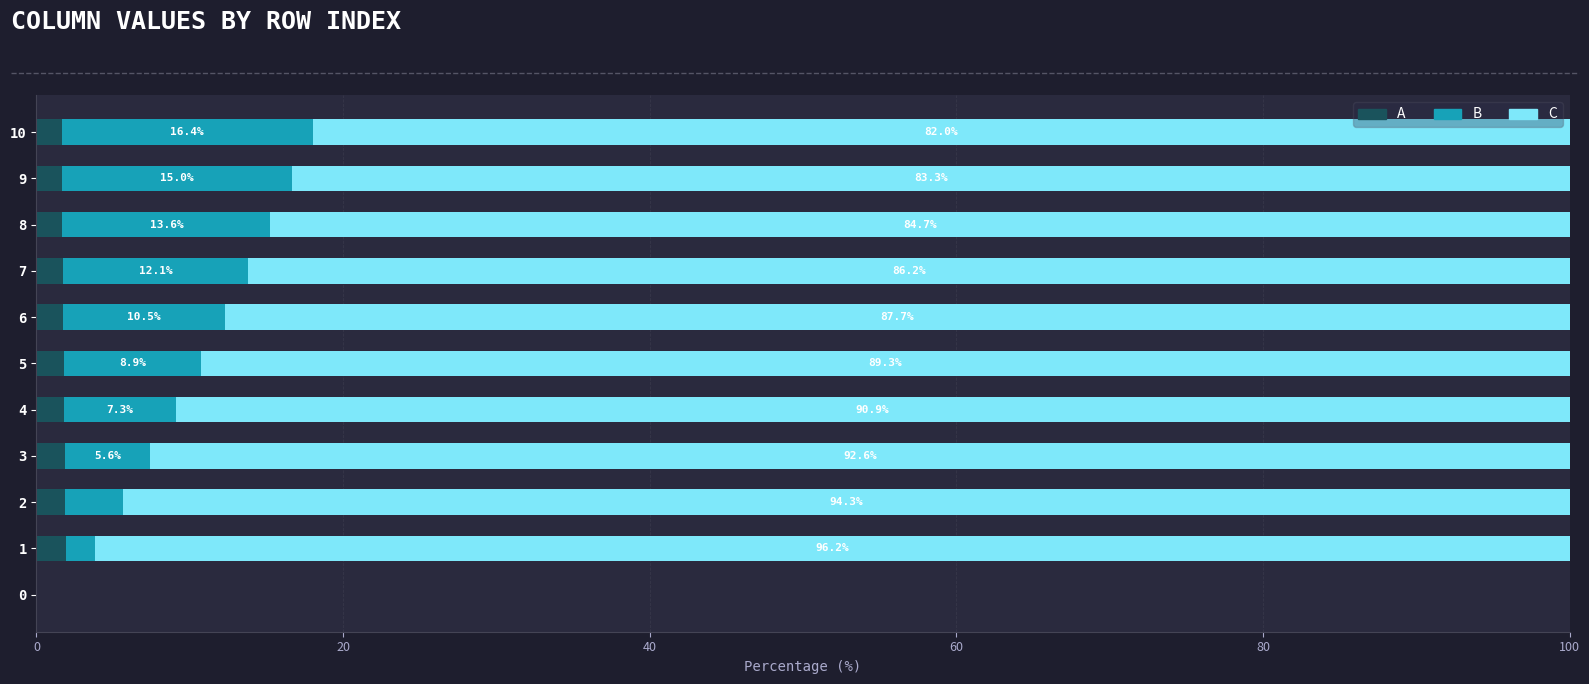

How many positive values does the A series have?

10